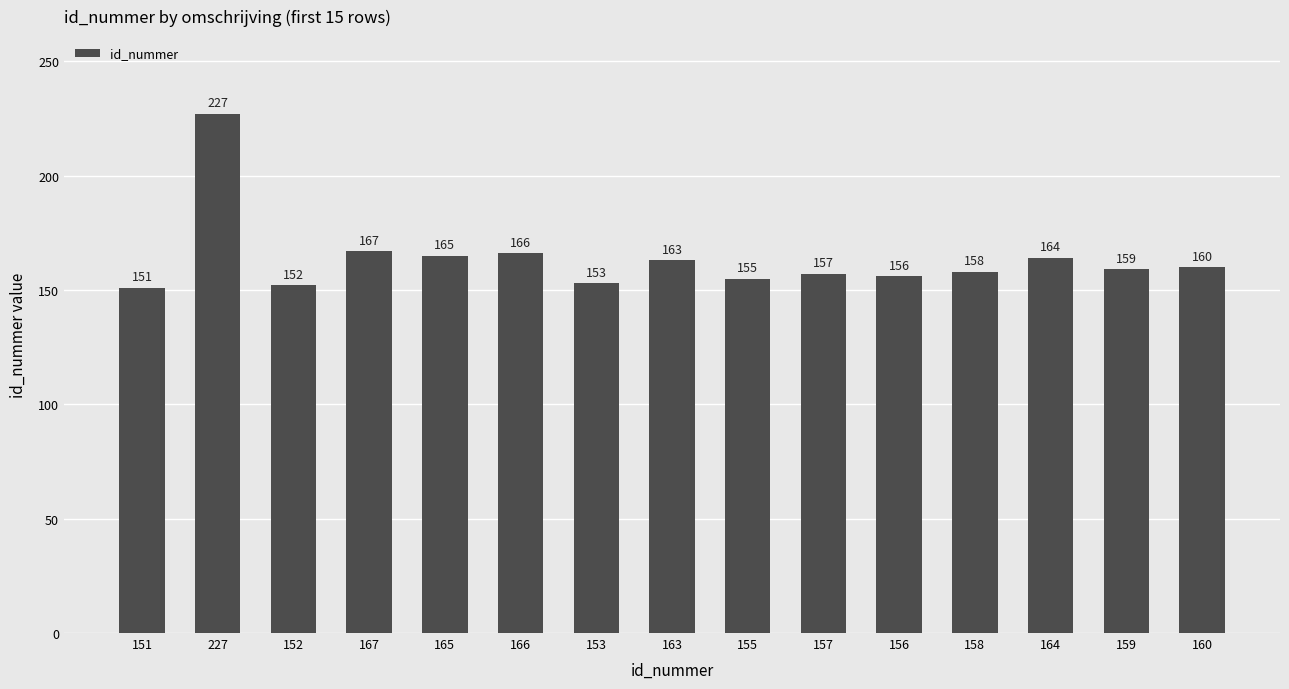

Reading left to right, transcribe all the data shown in this chart.

151=151	227=227	152=152	167=167	165=165	166=166	153=153	163=163	155=155	157=157	156=156	158=158	164=164	159=159	160=160